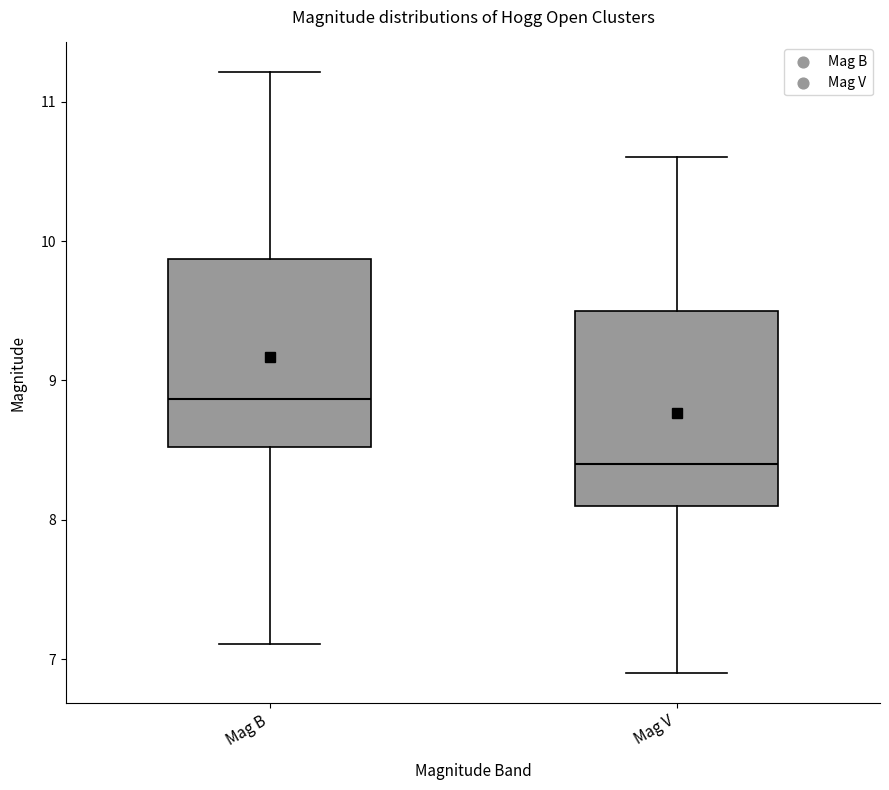

Reading left to right, transcribe this box plot: for each box, give where its median line is, the range the box spans, and where its two whiskers end, as read against the y-axis. The values are not printed on the chart, so give them approximately, as read against the axis.

Mag B: median 8.9, box 8.5 to 9.9, whiskers 7.1 to 11.2
Mag V: median 8.4, box 8.1 to 9.5, whiskers 6.9 to 10.6